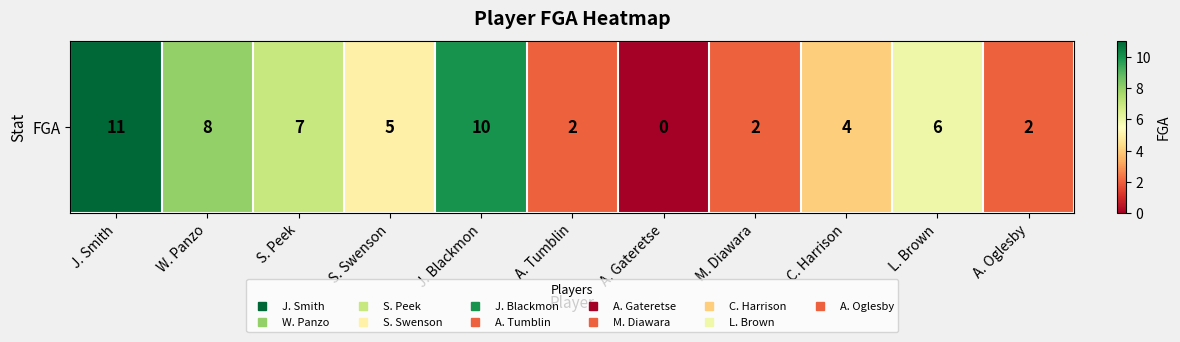

At which label does the data first exceed 5?

J. Smith